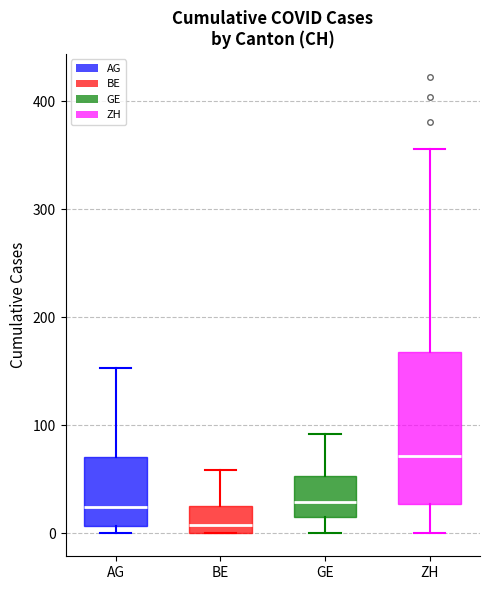

Reading left to right, transcribe this box plot: for each box, give where its median line is, the range the box spans, and where its two whiskers end, as read against the y-axis. The values are not printed on the chart, so give them approximately, as read against the axis.

AG: median 20, box 10 to 70, whiskers 0 to 150
BE: median 10, box 0 to 30, whiskers 0 to 60
GE: median 30, box 20 to 50, whiskers 0 to 90
ZH: median 70, box 30 to 170, whiskers 0 to 360